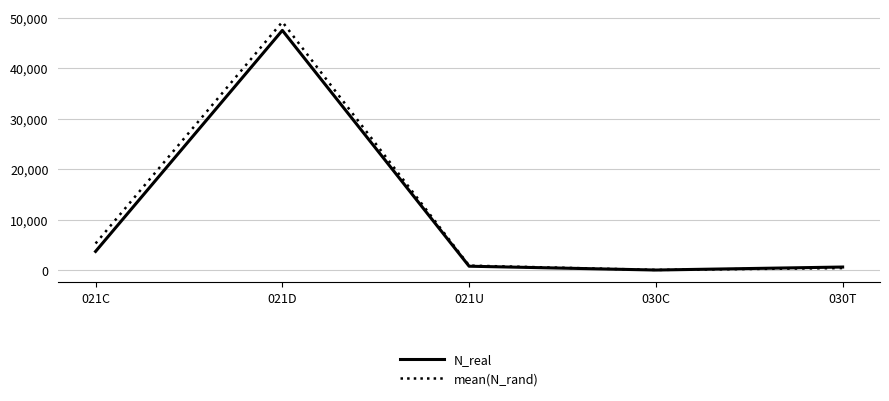

True or false: N_real has more than 0 points higher than both neighbors.

True